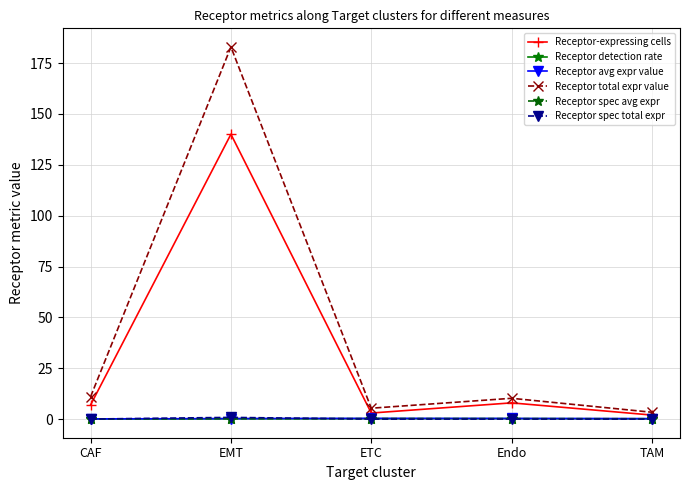

Which series has the largest range (max minus min)?

Receptor total expr value